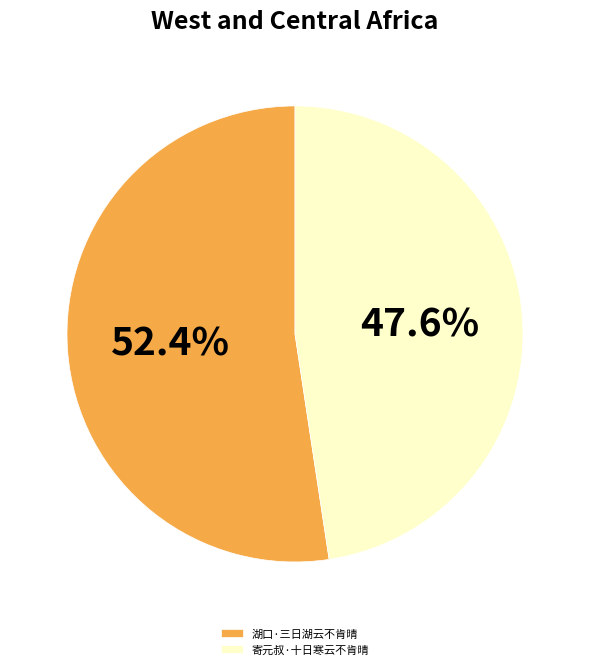

What percentage is the 湖口·三日湖云不肯晴 slice, to the nearest percent?

52%